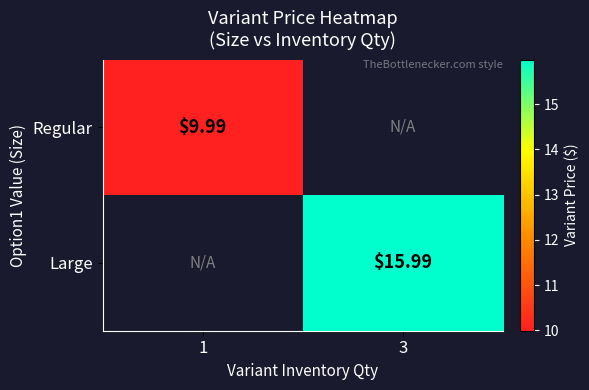

How many series are shown in this chart?

2